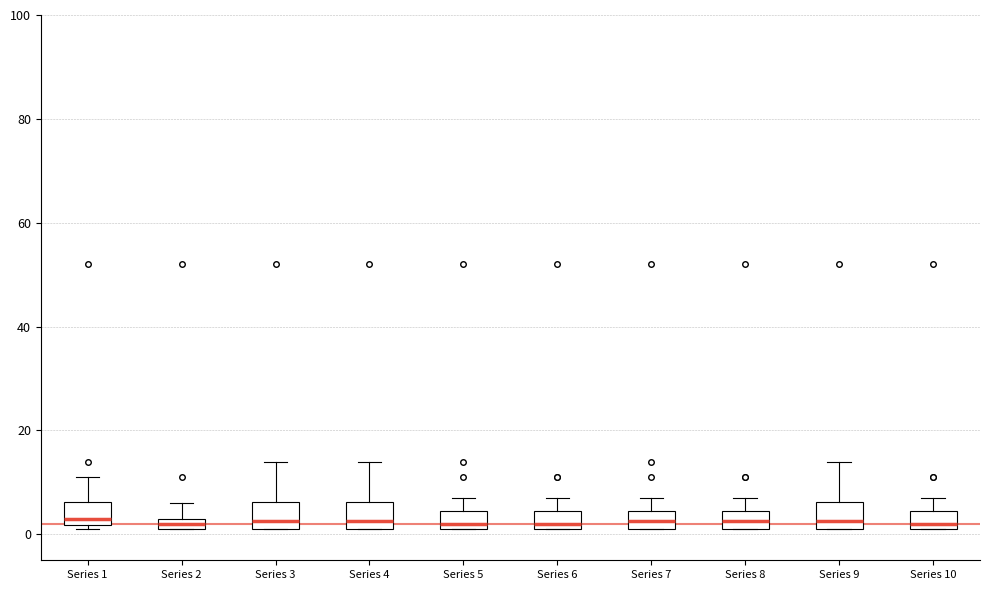

Where is the upper edge of the box for Series 9 on the y-axis? The values are not printed on the chart, so give them approximately, as read against the axis.

6